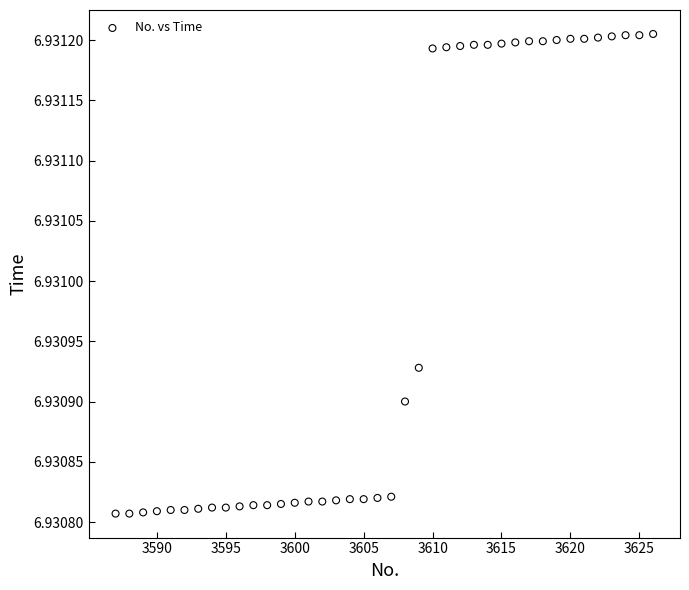

What is the range of X values (max minus min)?

39.0